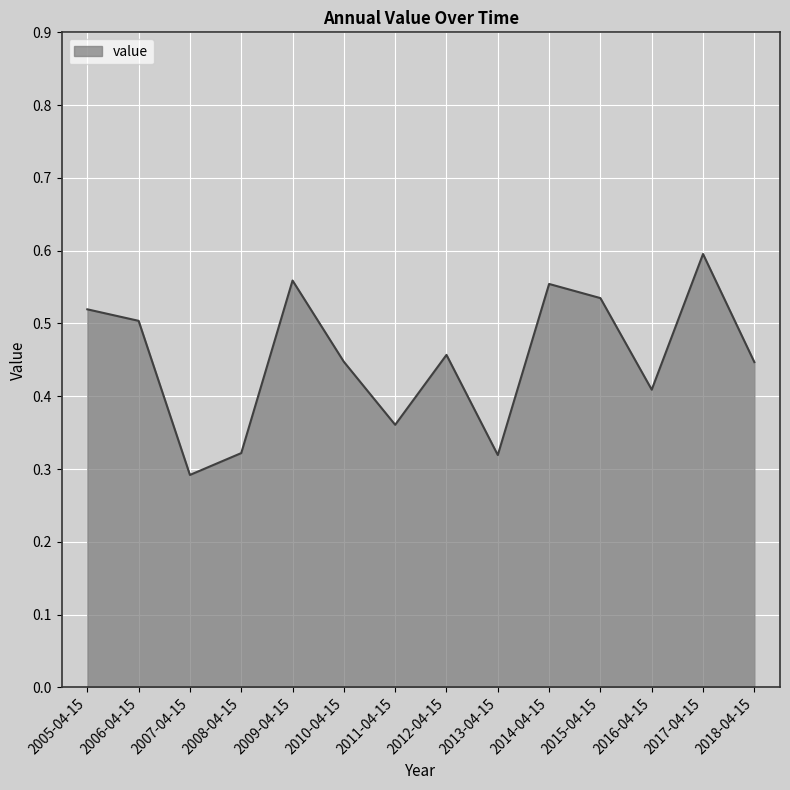

What position from the right is 2016-04-15?

3